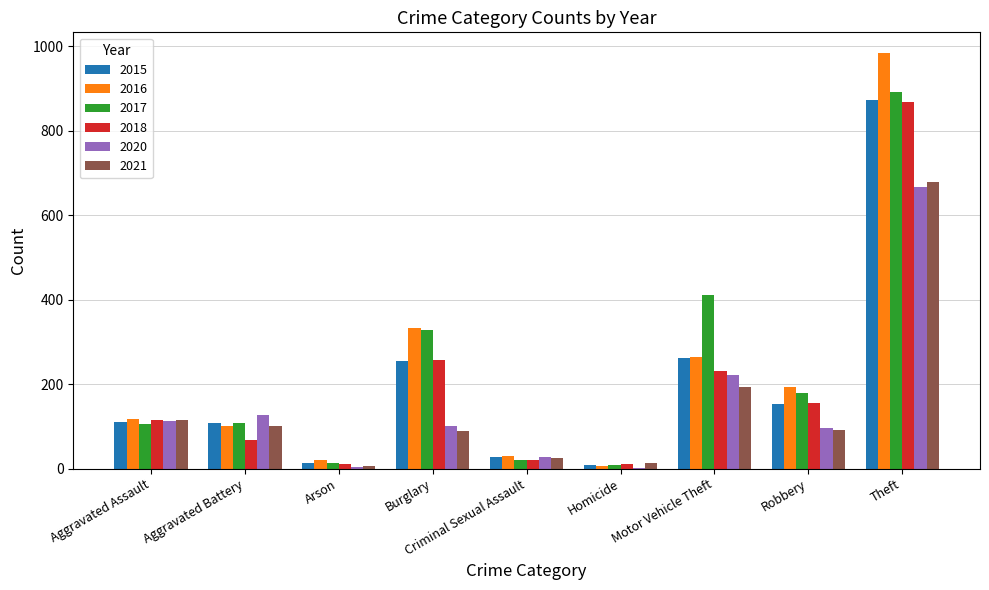

How many distinct data groups are displayed?

6